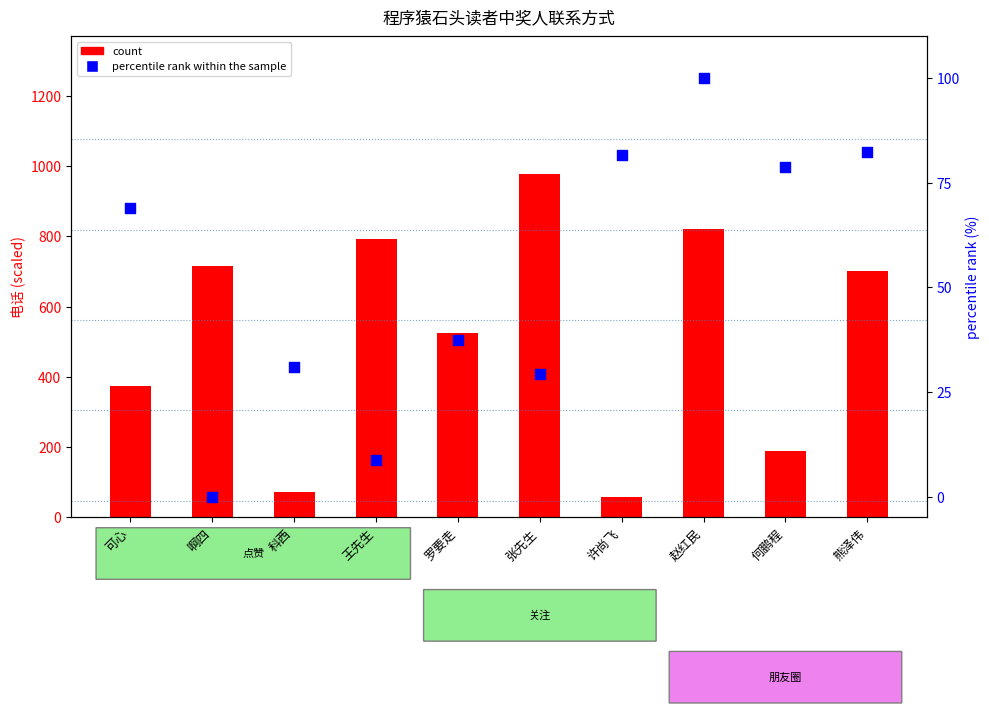

Is the value of percentile rank within the sample at 王先生 greater than the value of count at 许尚飞?

No